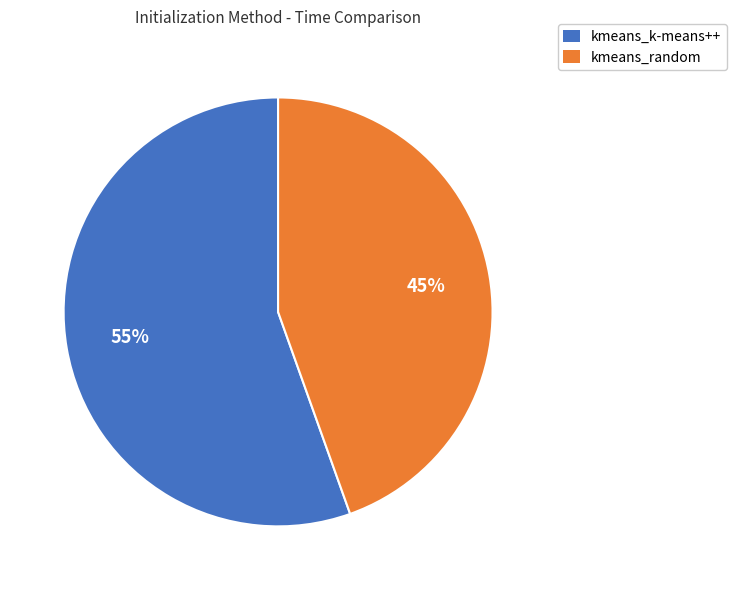

Rank the categories by value from highest to lowest.

kmeans_k-means++, kmeans_random